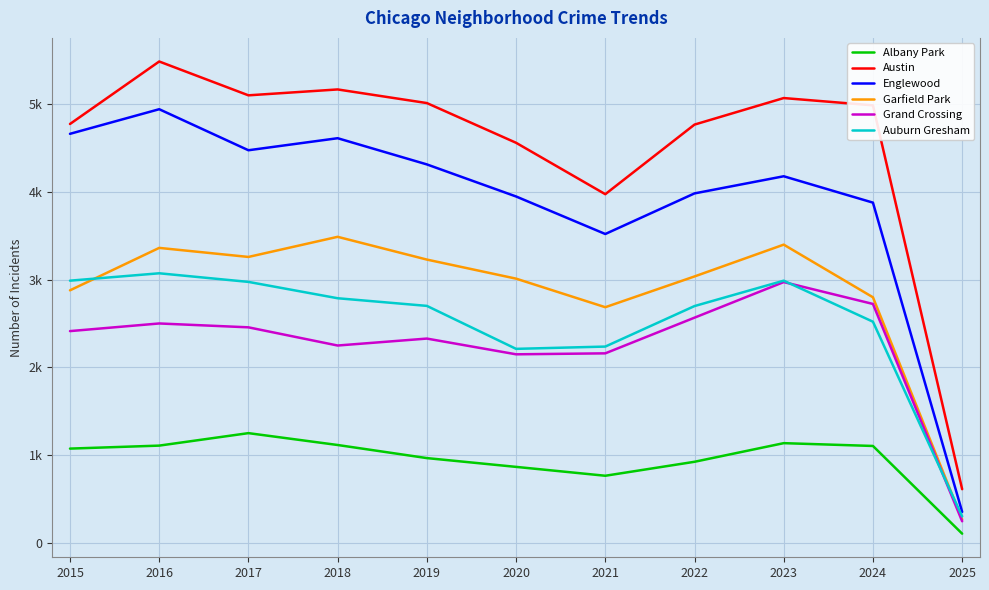

Does the chart have visible grid lines?

Yes